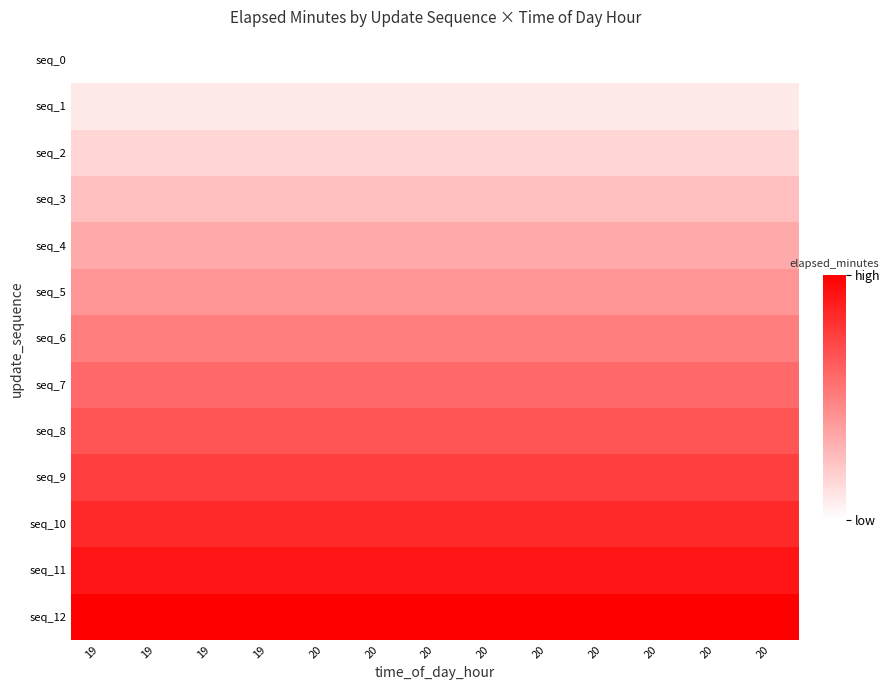

Which series has the widest spread of values?

seq_0